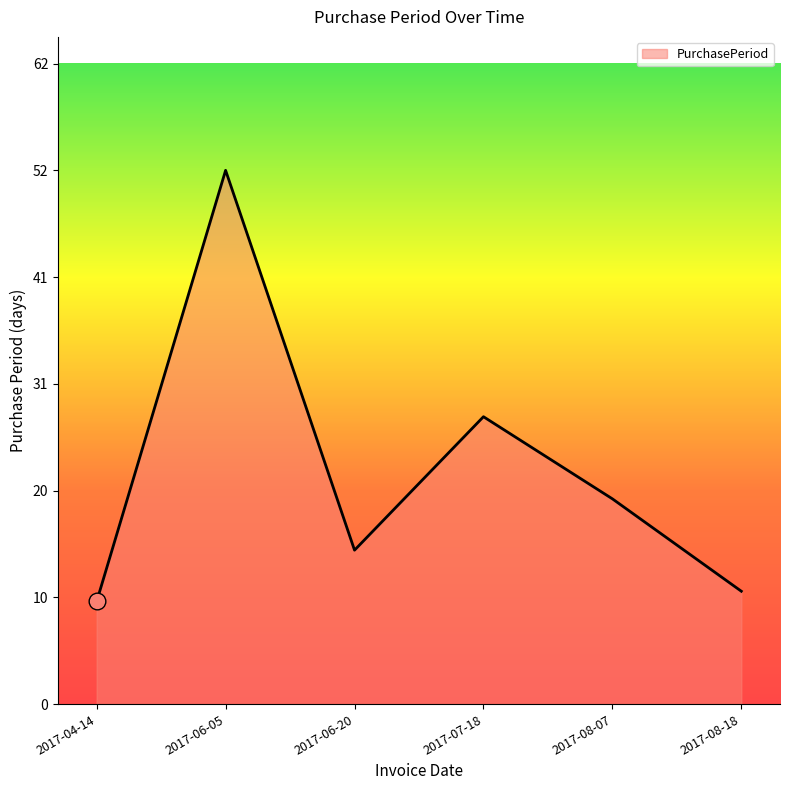

What is the label of the 1st point from the right?

2017-08-18